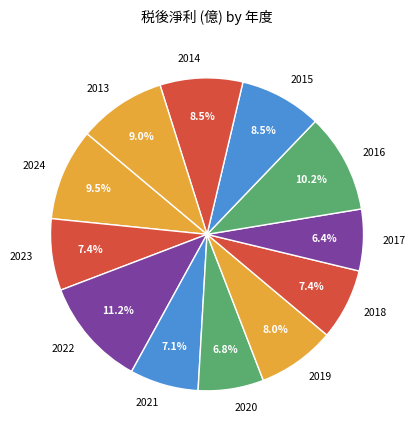

Is 2014 the majority of the pie?

No